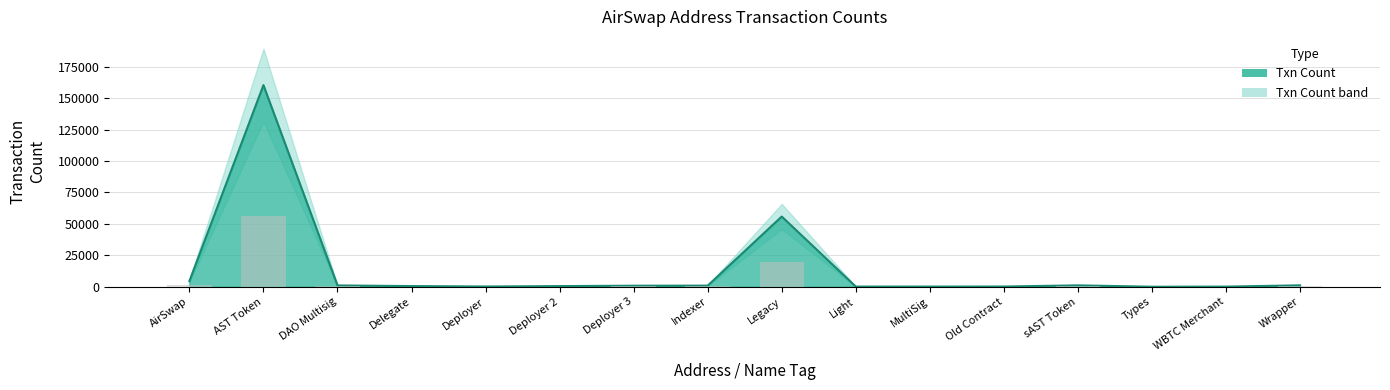

Which label corresponds to the largest value in the chart?

AST Token